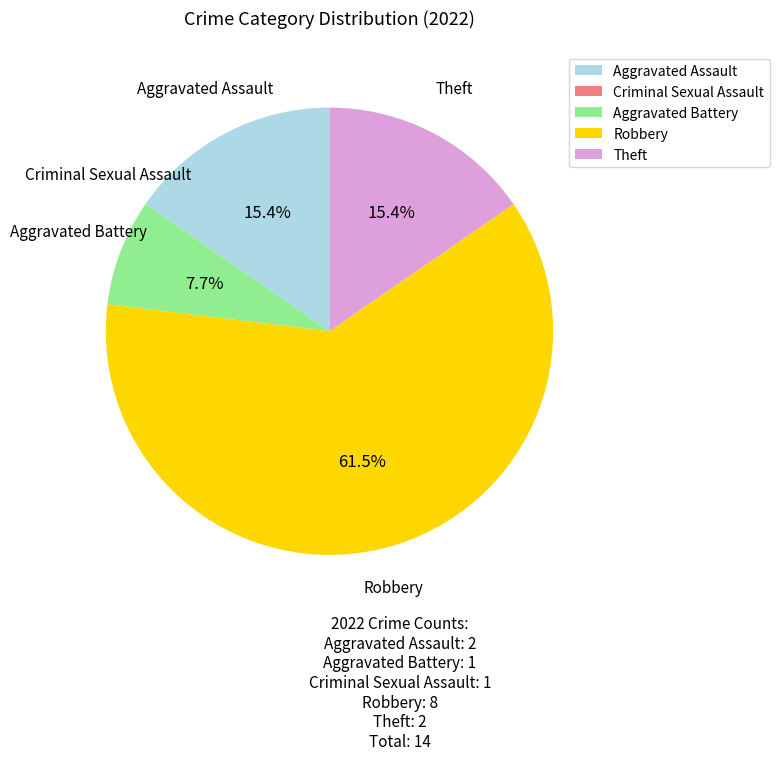

True or false: Aggravated Battery accounts for 16% of the total.

False